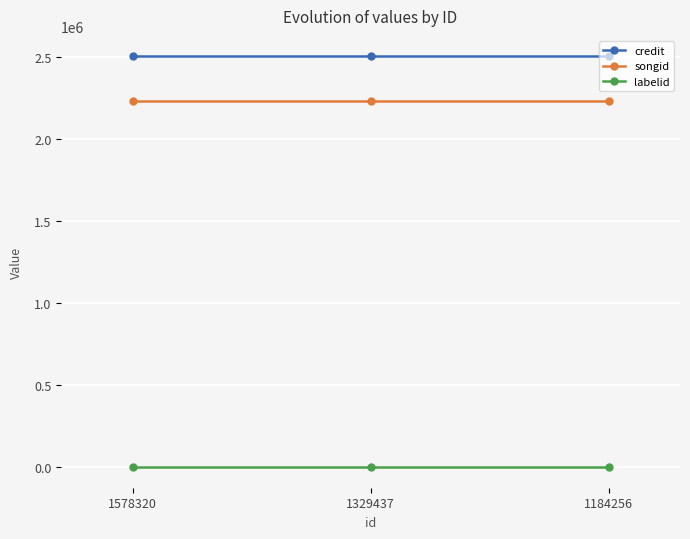

What is the total value across all series at 1184256?

4734012